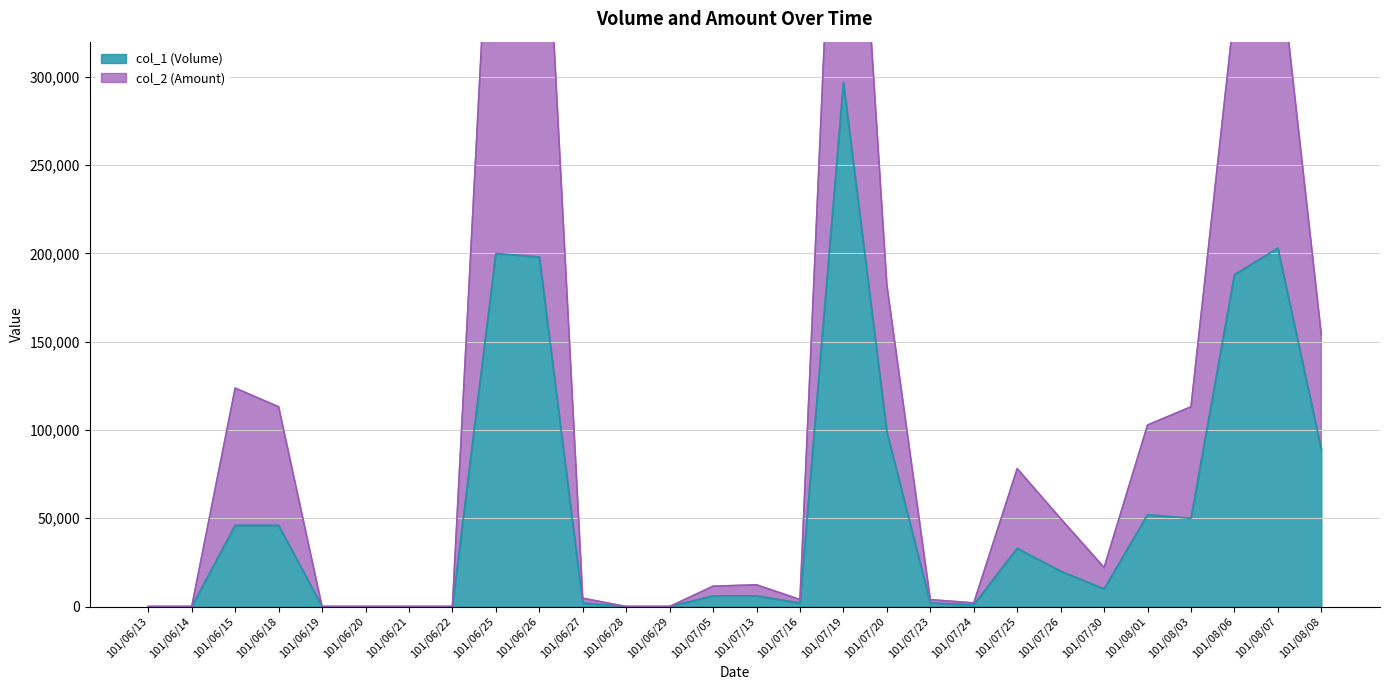

True or false: col_1 (Volume) and col_2 (Amount) cross at least once.

False